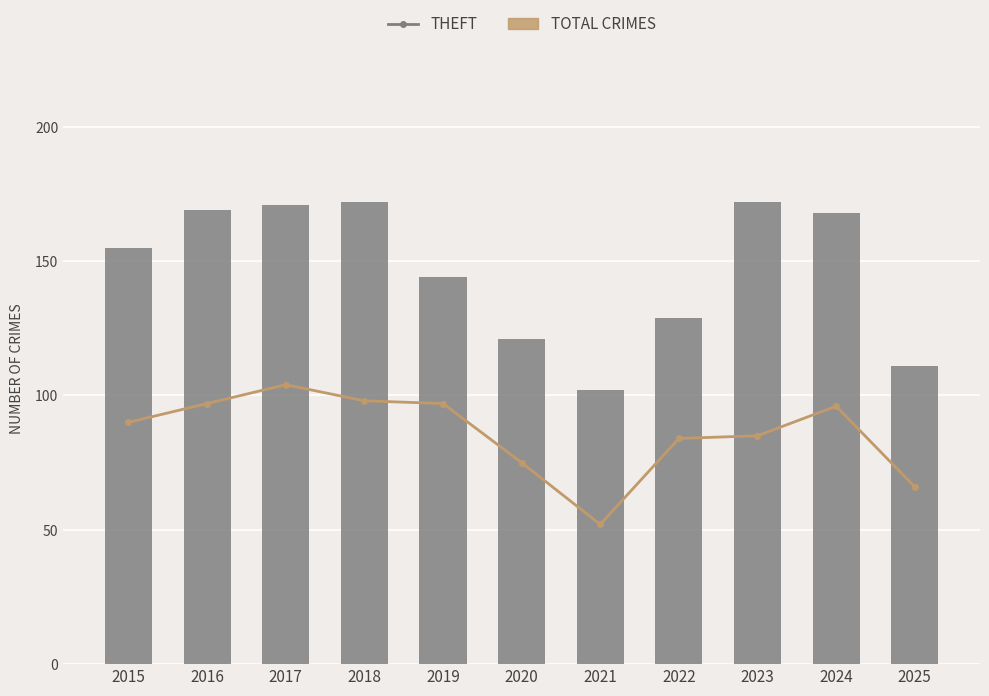

Is it true that THEFT equals 75 at 2020?

True